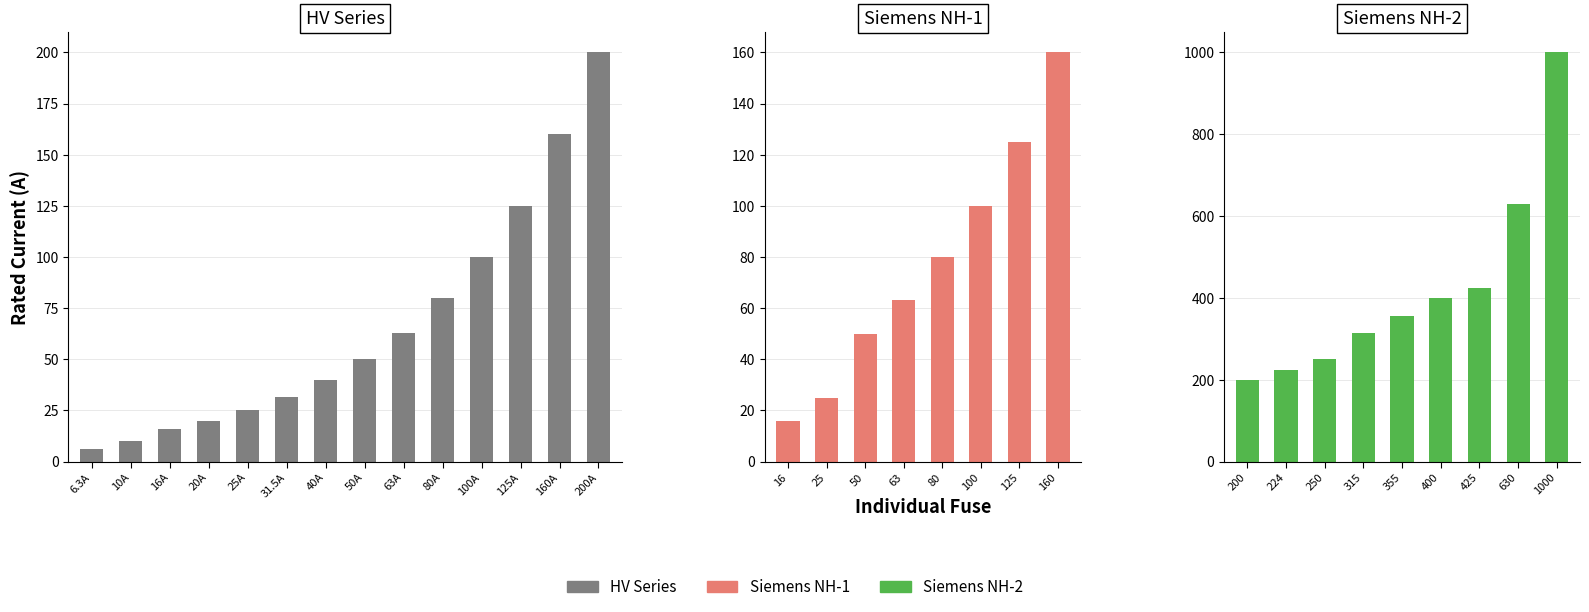

What is the label of the 5th bar from the right?

80A